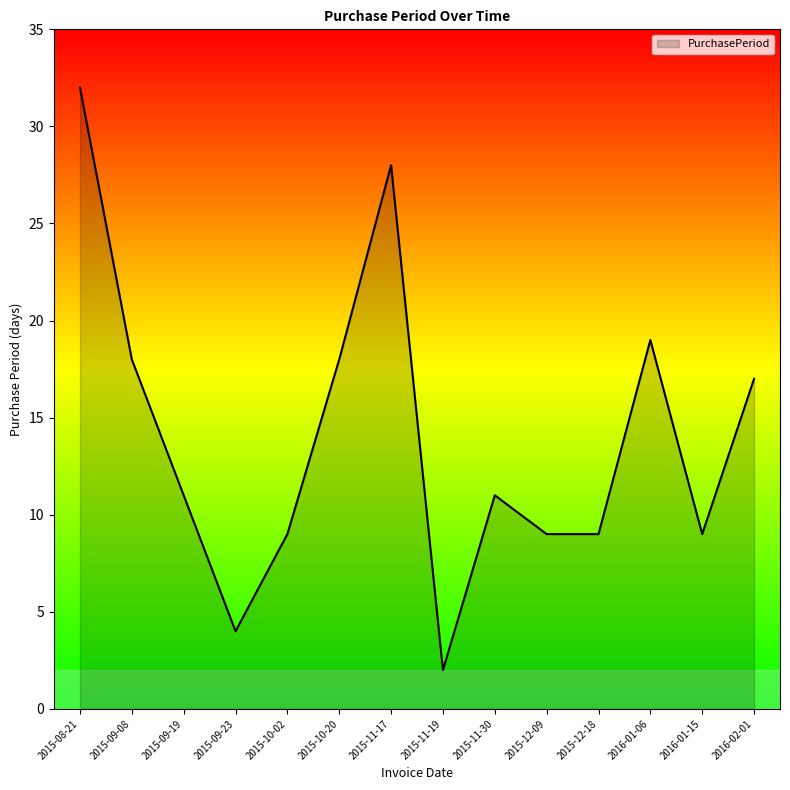

What is the maximum value shown in the chart?

32